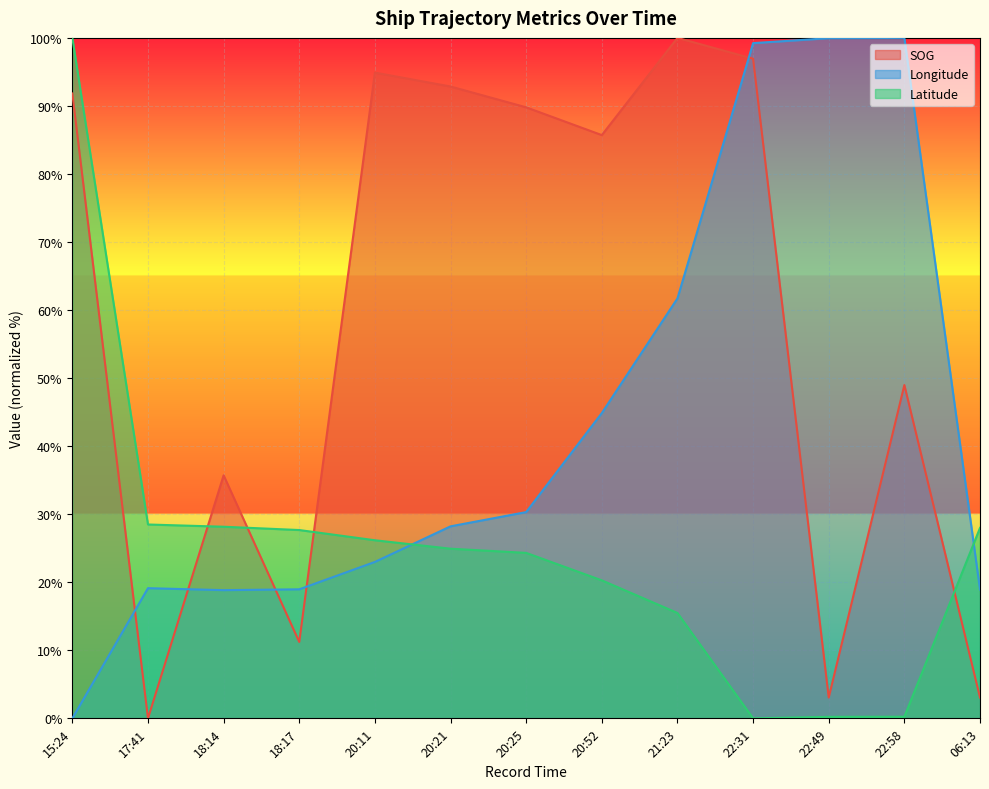

Which series changed the most between 20:11 and 22:49?

SOG